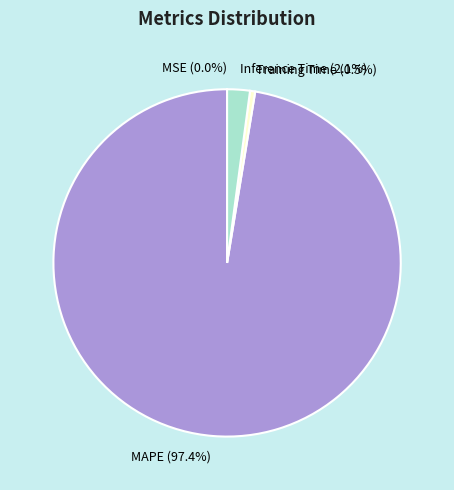

The MAPE slice represents 97% of the pie. True or false?

True